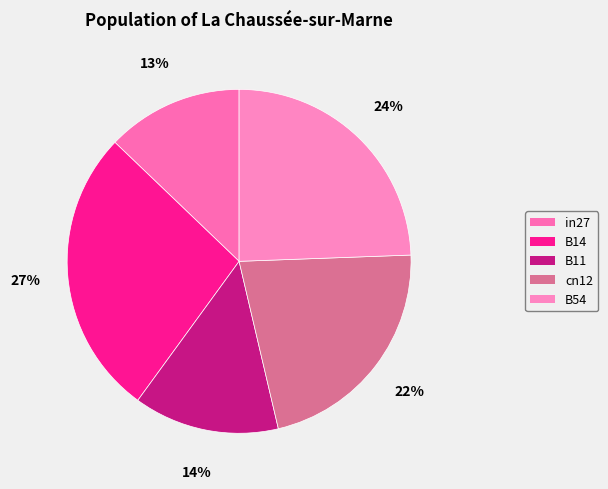

Rank the categories by value from lowest to highest.

in27, B11, cn12, B54, B14